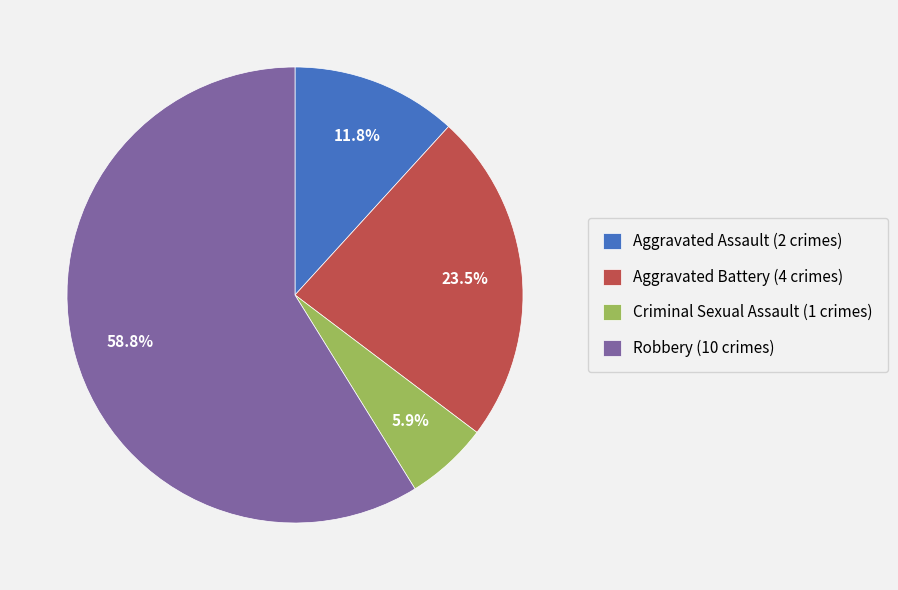

Does Robbery account for over 50% of the chart?

Yes